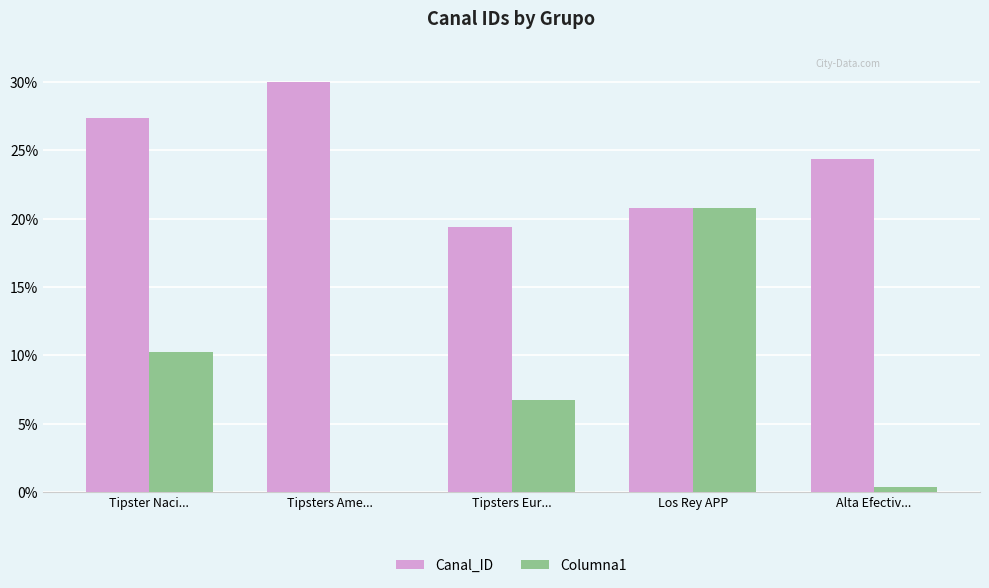

Which category has the highest value in the Canal_ID series?

Tipsters Ame...